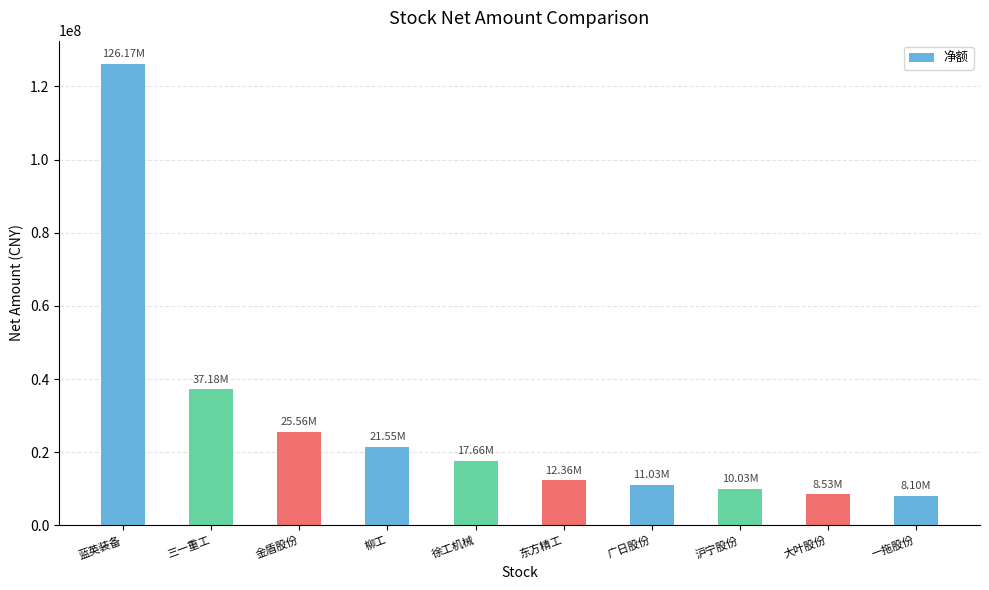

What is the difference between the second highest and minimum values?

29089652